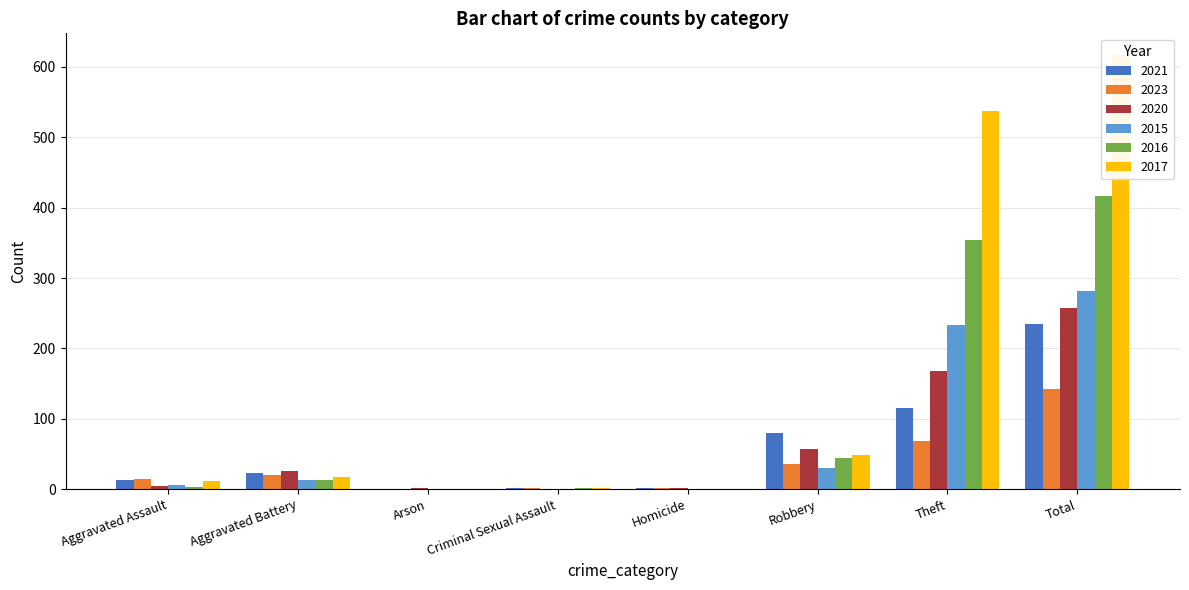

At which label does 2023 reach its peak?

Total